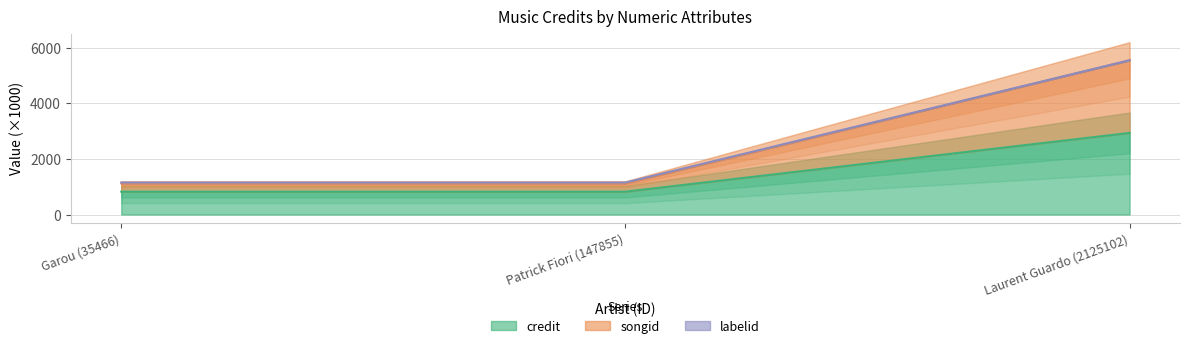

What is the minimum value for labelid?

1121.2